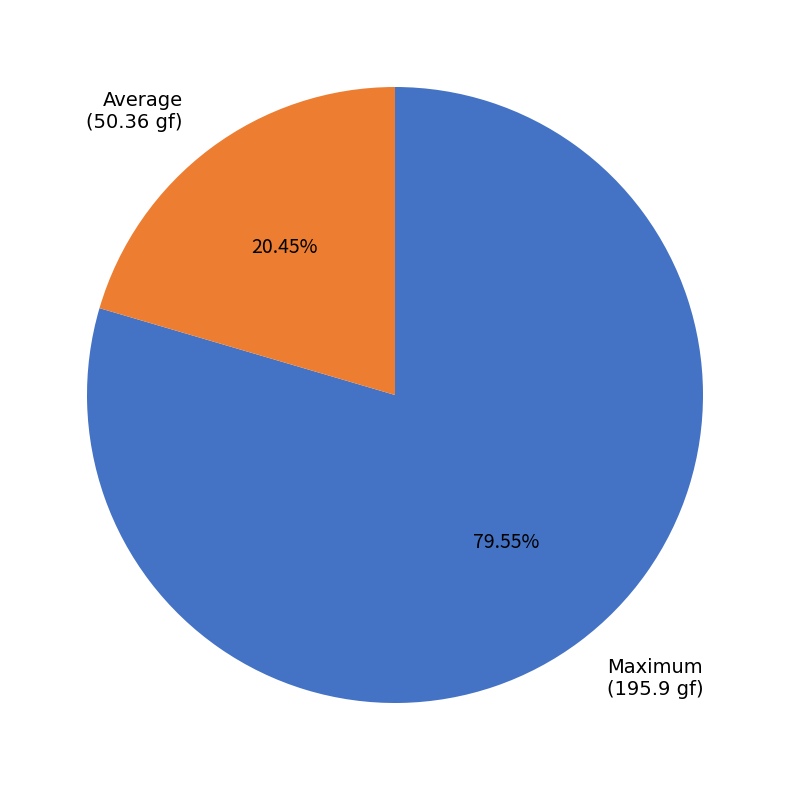

Rank the categories by value from lowest to highest.

Average (50.36 gf), Maximum (195.9 gf)